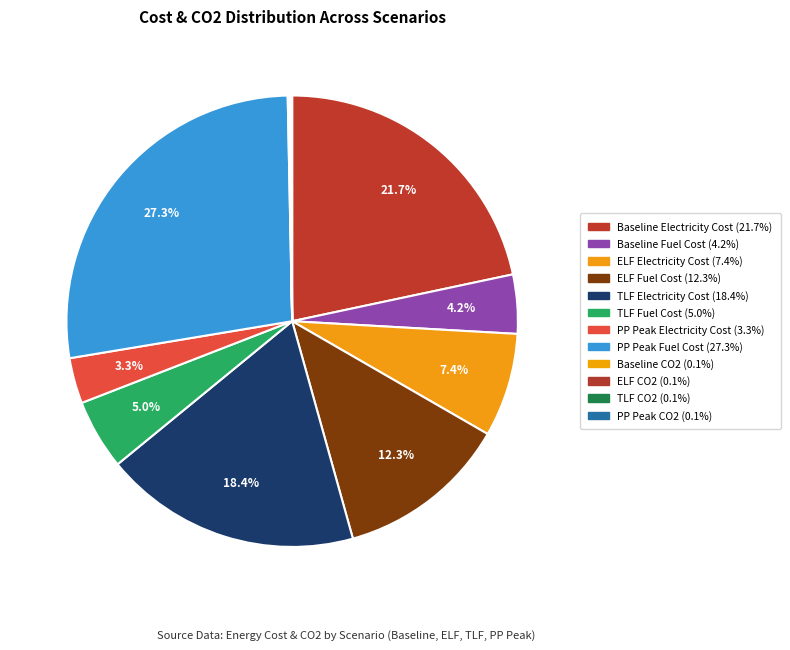

What portion of the pie excludes ELF CO2?

99.9%